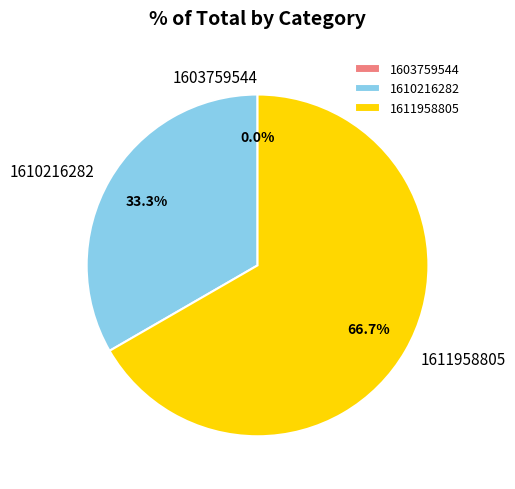

Count the number of slices in the pie.

3